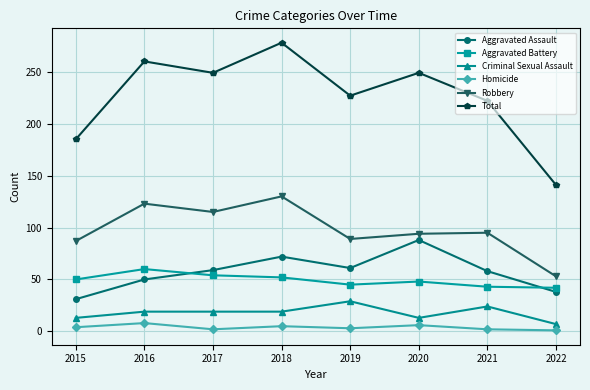

Read the Homicide value at 2016.

8